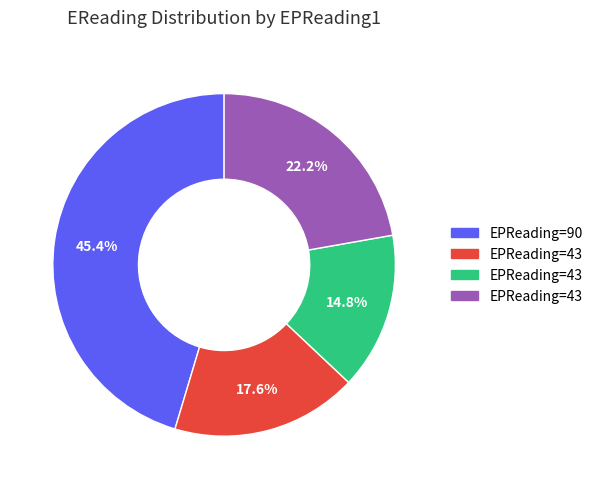

Is there a majority slice in this chart?

No